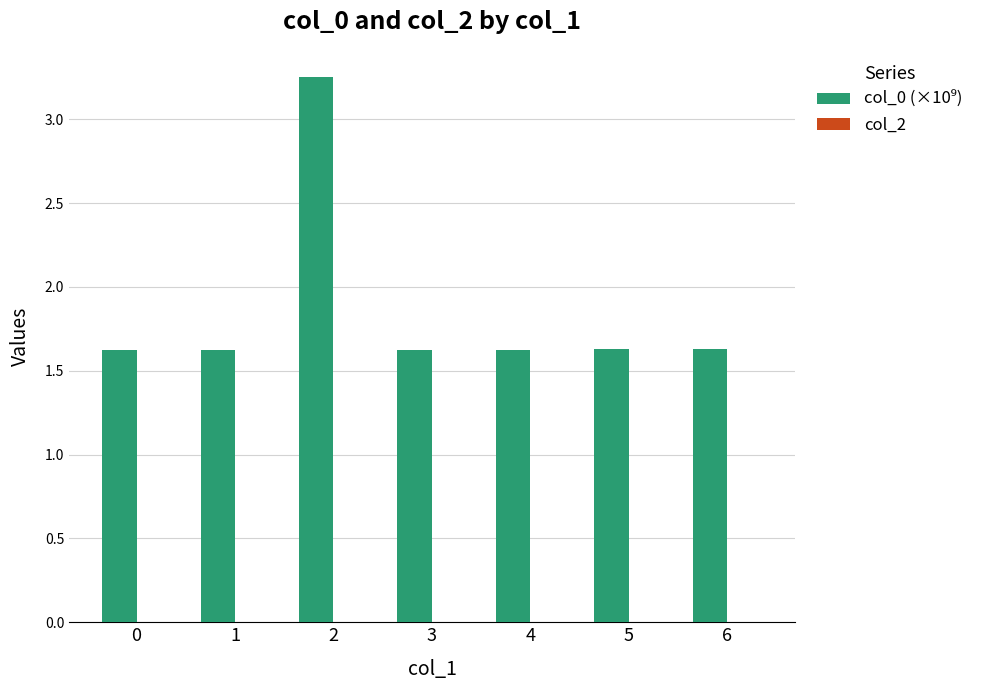

Does the chart contain any negative values?

No